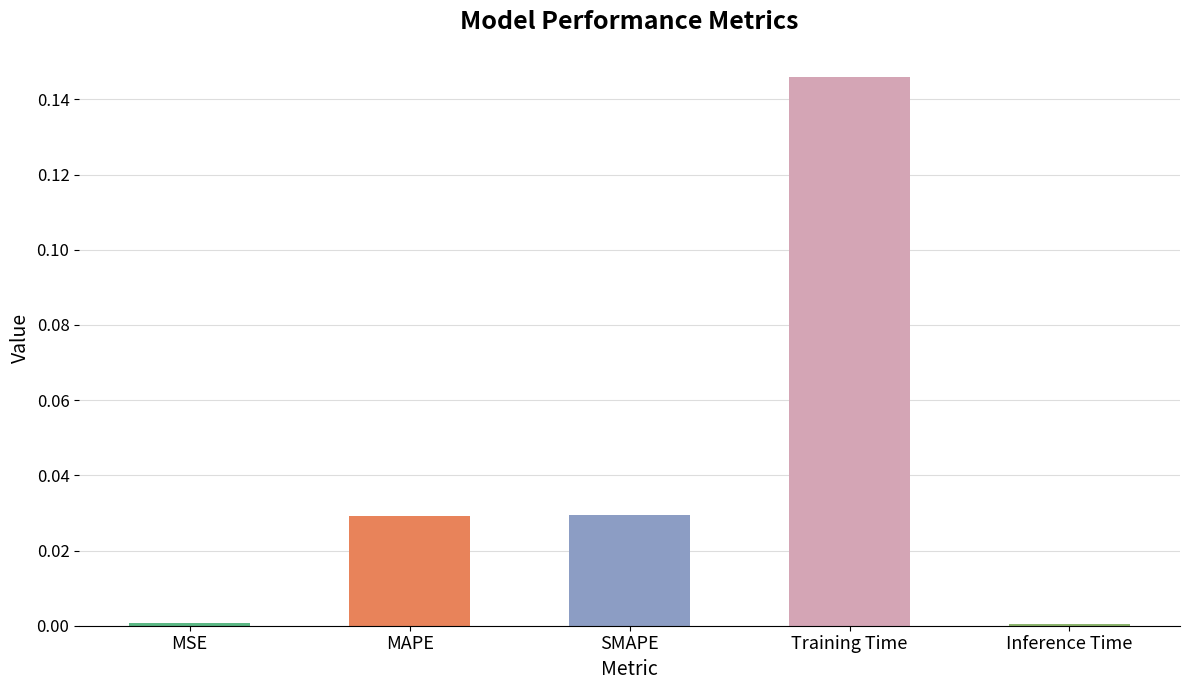

At which category does the chart reach its peak across all series?

Training Time